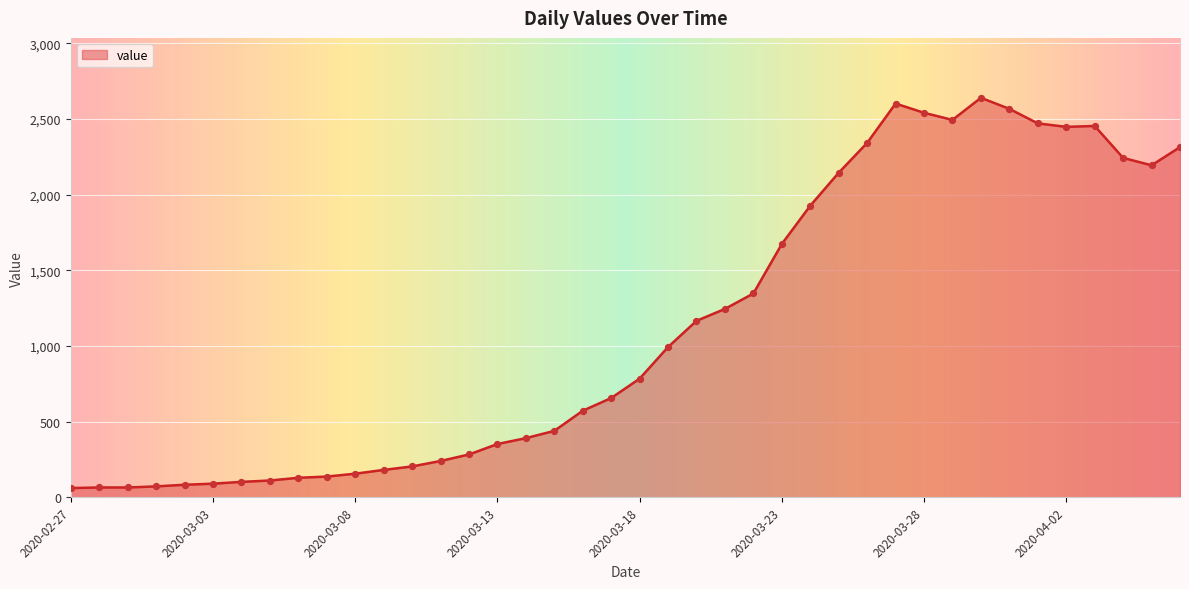

What is the minimum value shown in the chart?

61